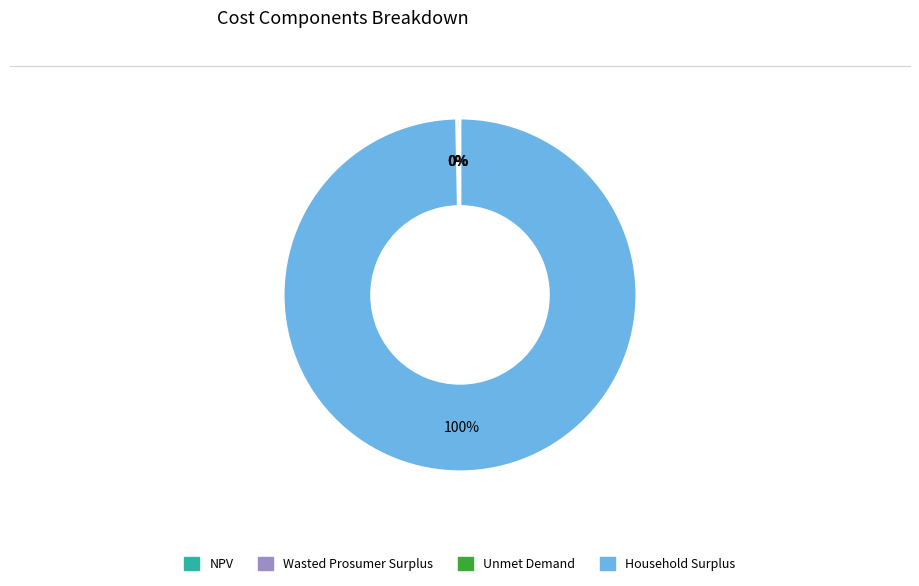

Which has a higher value, Household Surplus or NPV?

Household Surplus